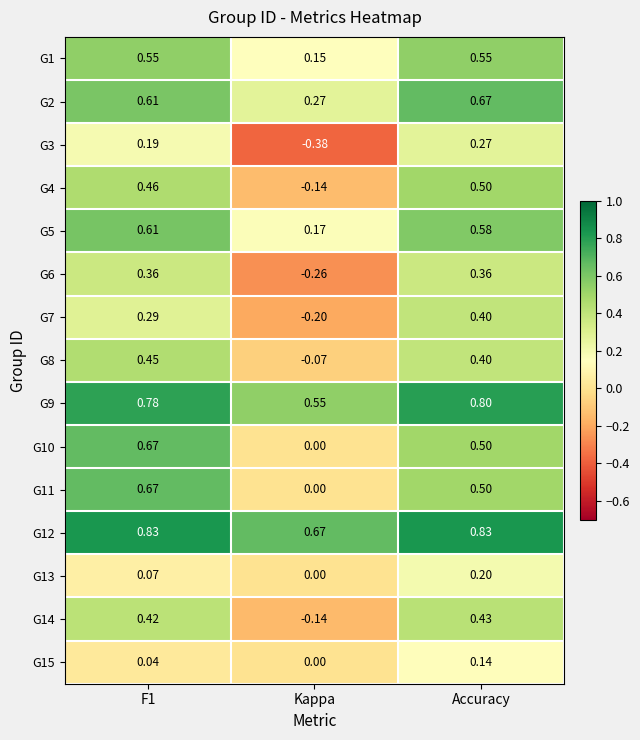

Which category has the highest value in the G9 series?

Accuracy